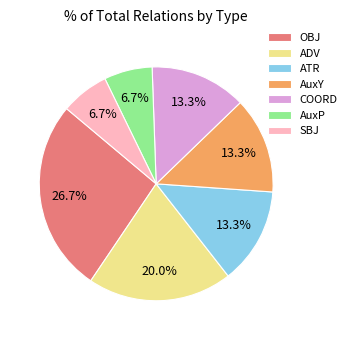

The OBJ slice represents 27% of the pie. True or false?

True